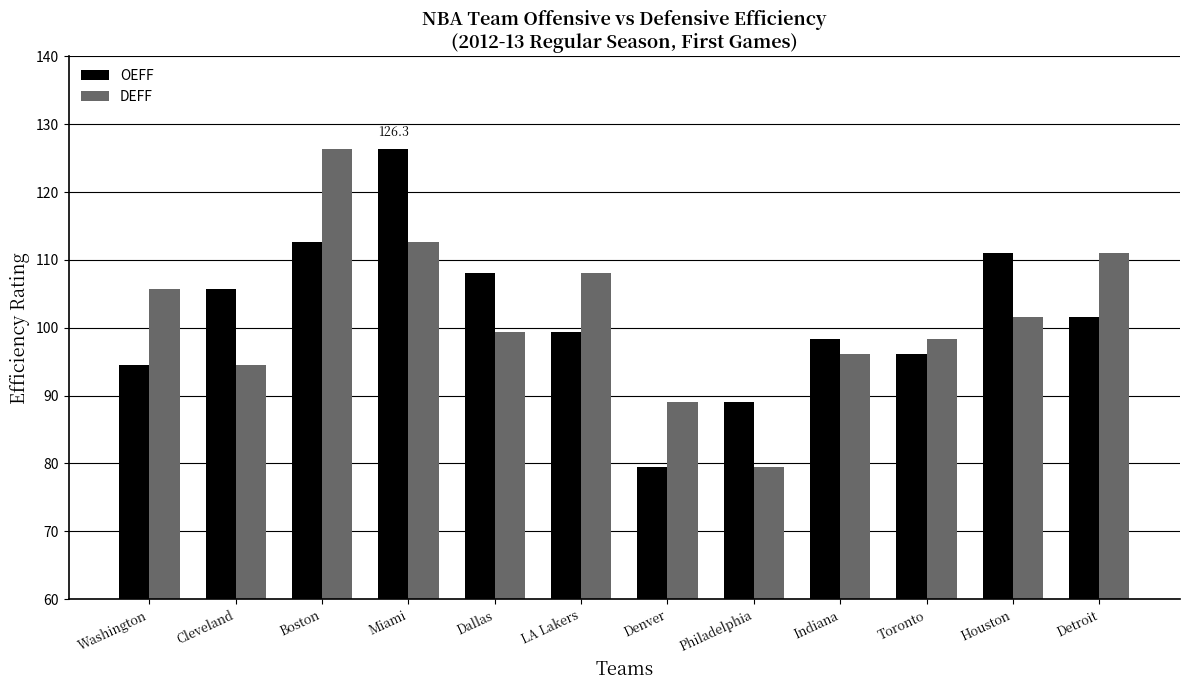

At how many categories does at least one series exceed 84?

12